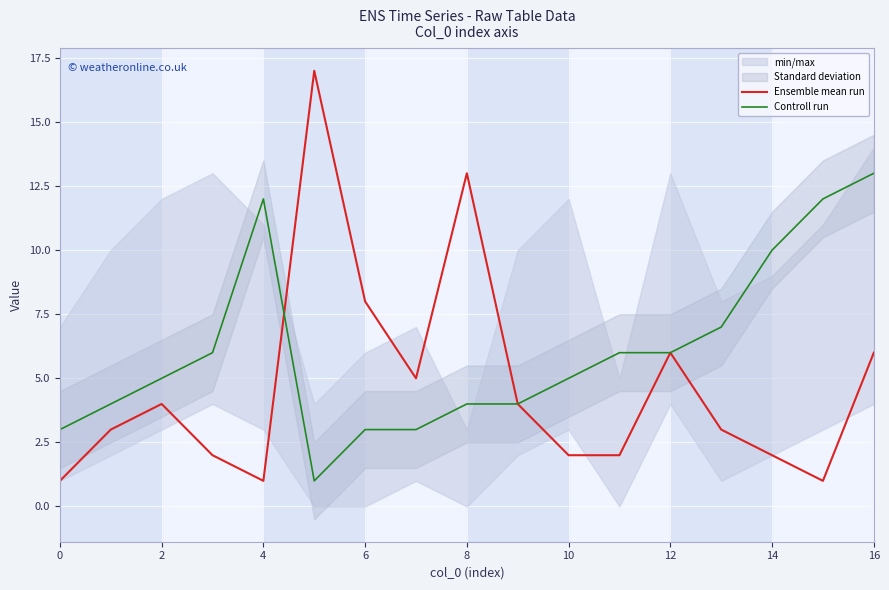

At how many categories does at least one series exceed 6?

8